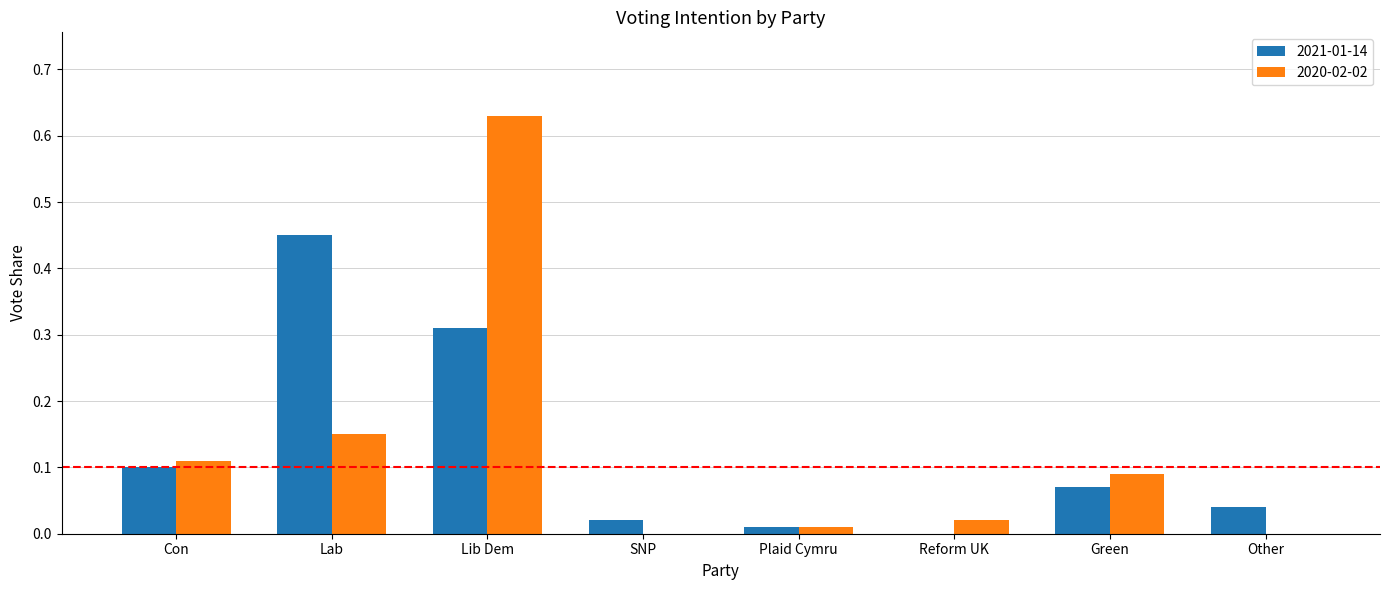

Which label corresponds to the largest value in the chart?

Lib Dem